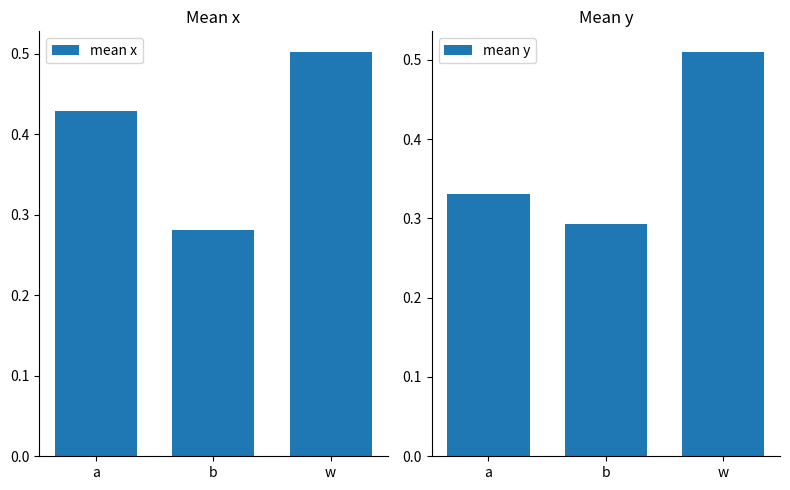

What is the average value of the mean x series?

0.4